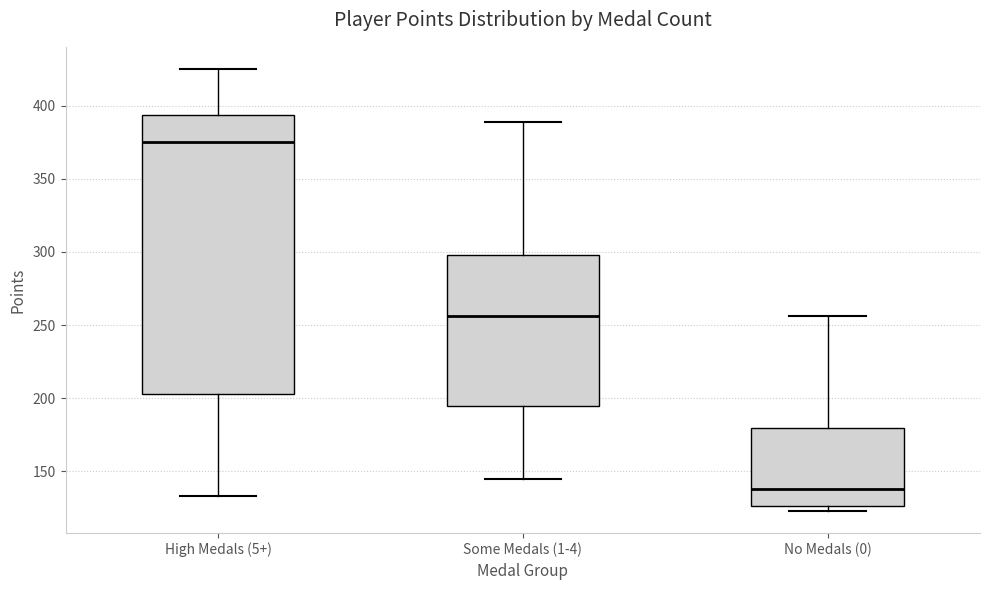

Reading left to right, read every box against the y-axis: the position of its median line, the range the box covers, and the ends of its whiskers. The values are not printed on the chart, so give them approximately, as read against the axis.

High Medals (5+): median 375, box 205 to 395, whiskers 135 to 425
Some Medals (1-4): median 255, box 195 to 300, whiskers 145 to 390
No Medals (0): median 140, box 125 to 180, whiskers 125 (just below the box's lower edge) to 255